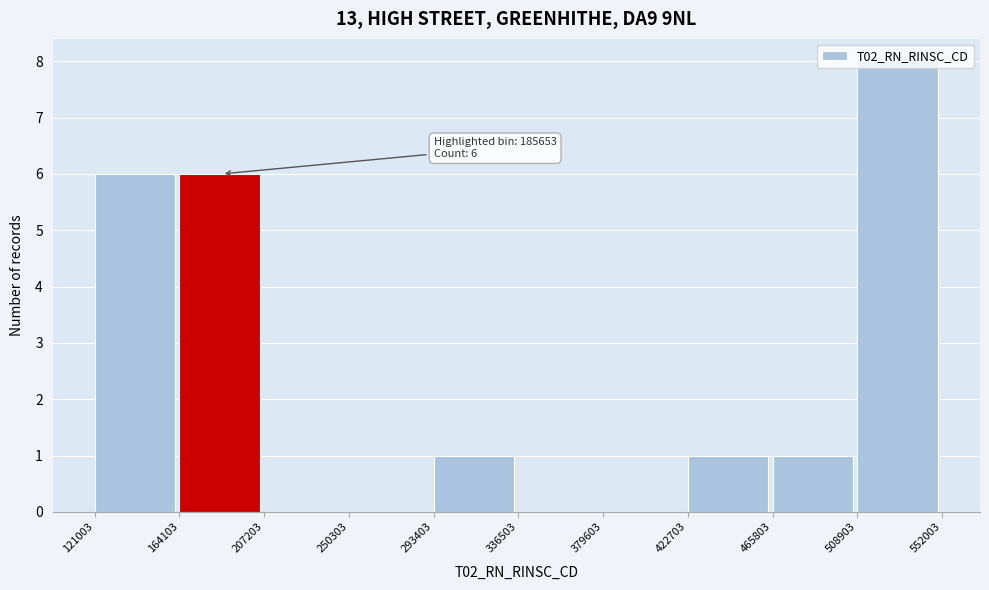

Over which range of the x-axis is the bar tallest?

508903 to 552003